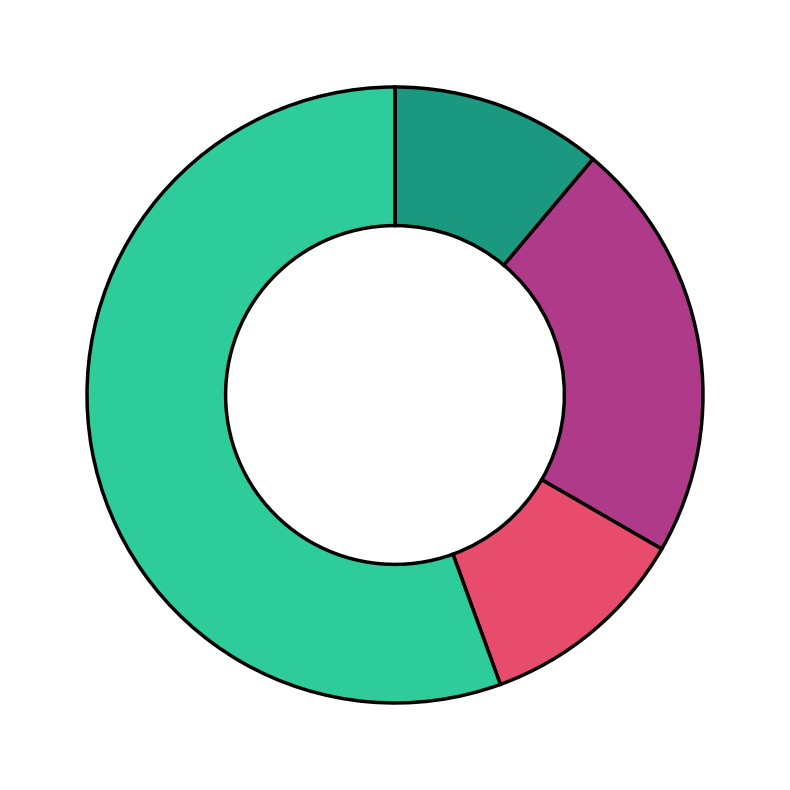

Is there a majority slice in this chart?

Yes